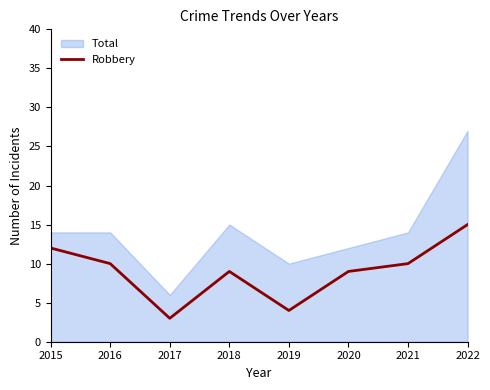

What is the difference between the highest and lowest values at 2020?

3